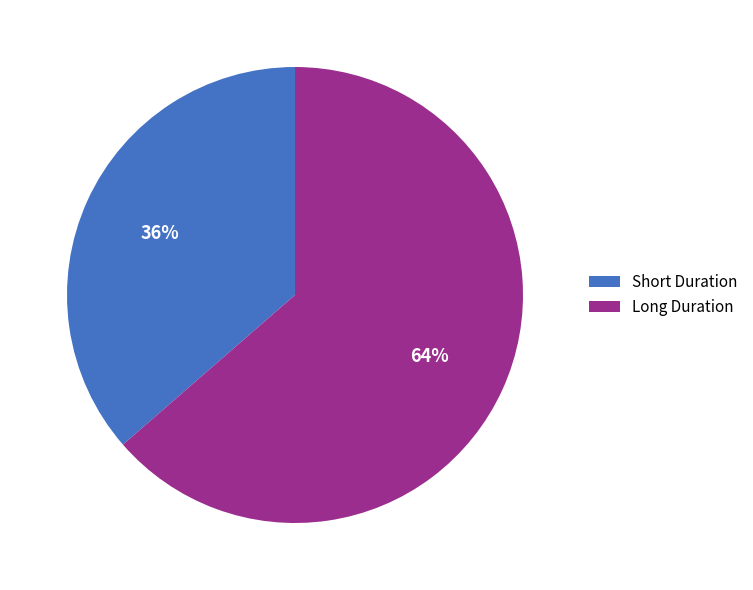

Count the number of slices in the pie.

2